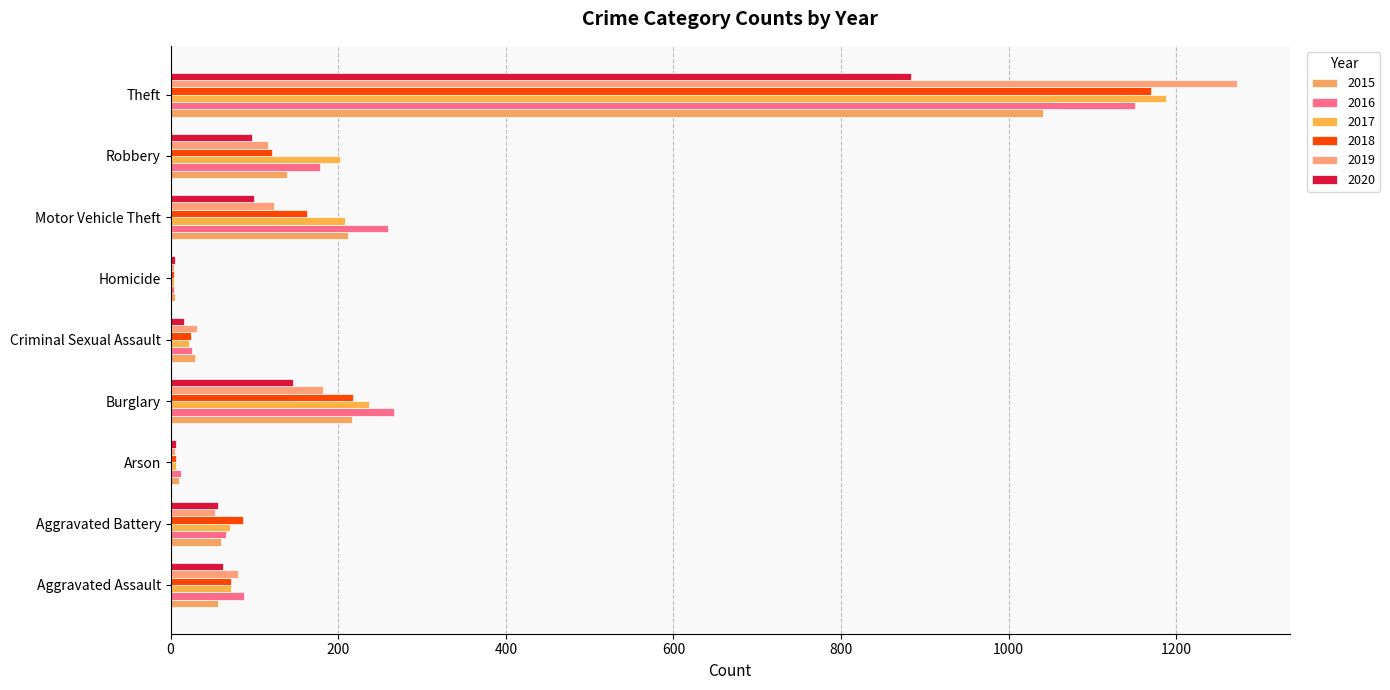

At which category is the sum across all series the highest?

Theft